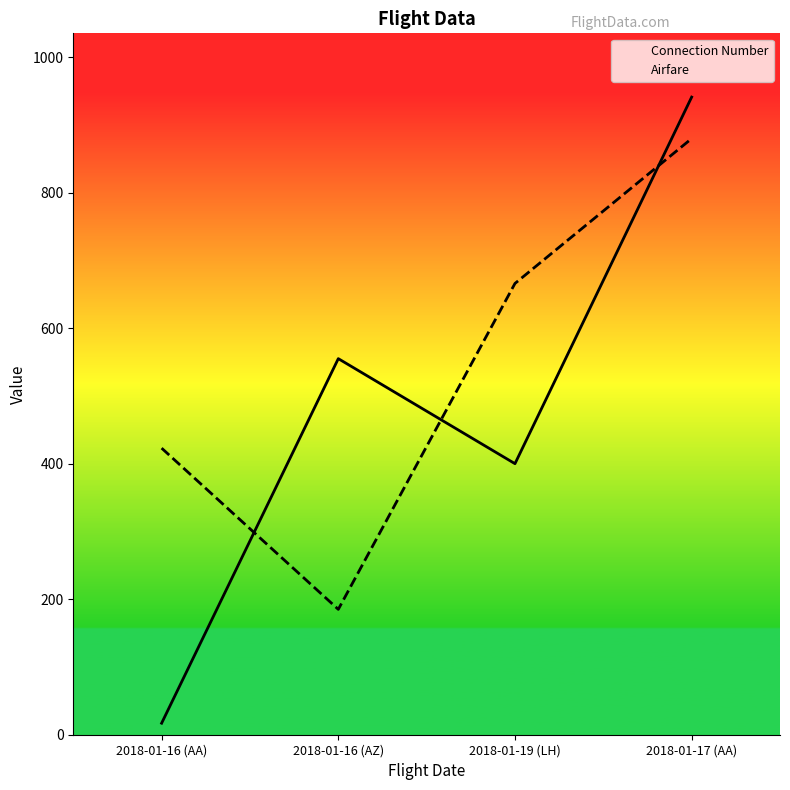

Rank the series by their maximum value, from highest to lowest.

Connection Number, Airfare